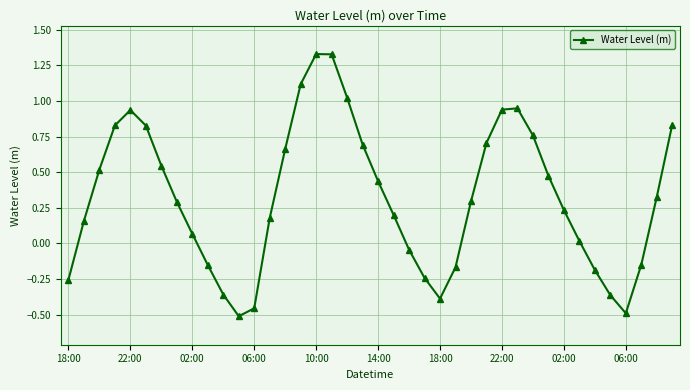

What is the difference between the maximum and minimum values?

1.8